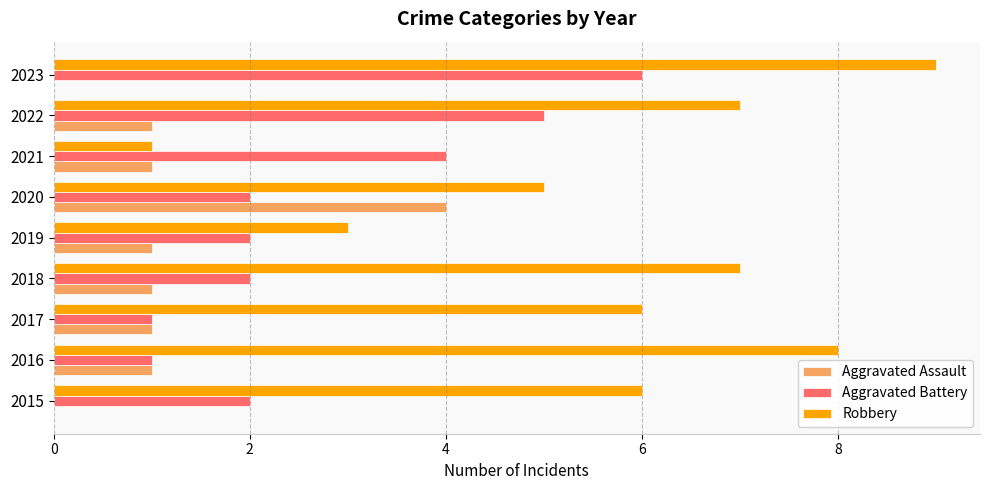

What is the greatest value displayed?

9